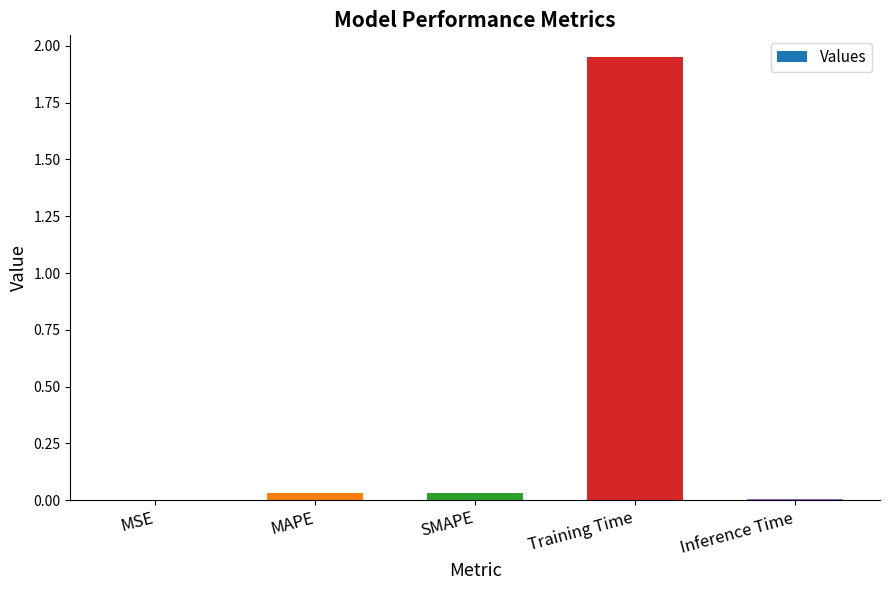

True or false: the data shows 0.0 at Inference Time.

True